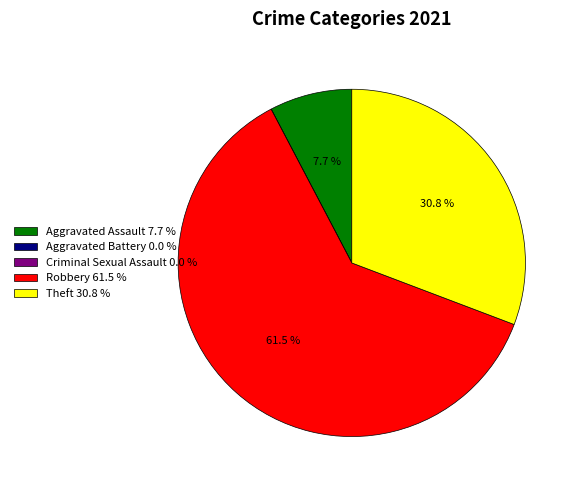

To the nearest percent, what is the average slice percentage?

20%